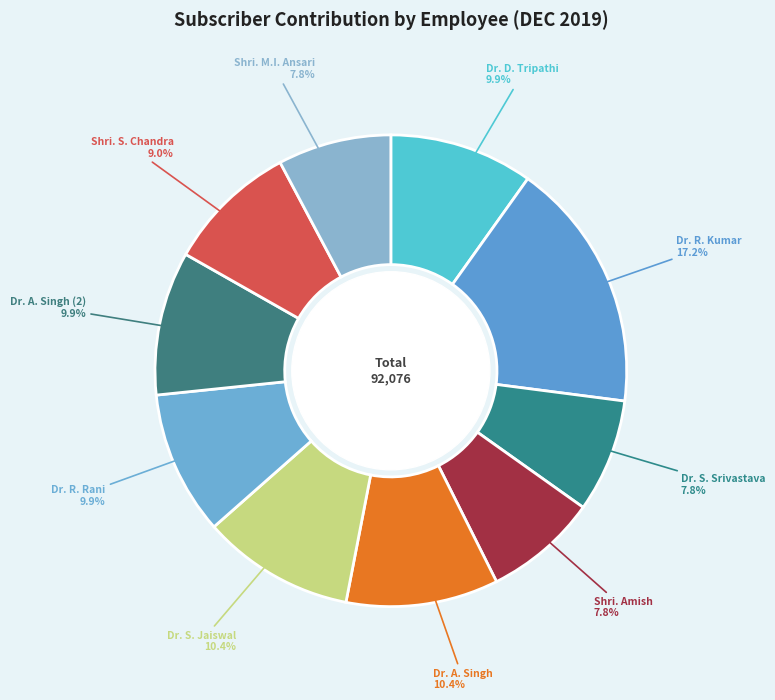

What is the ratio of the value at Dr. A. Singh to the value at Dr. R. Rani?

1.1